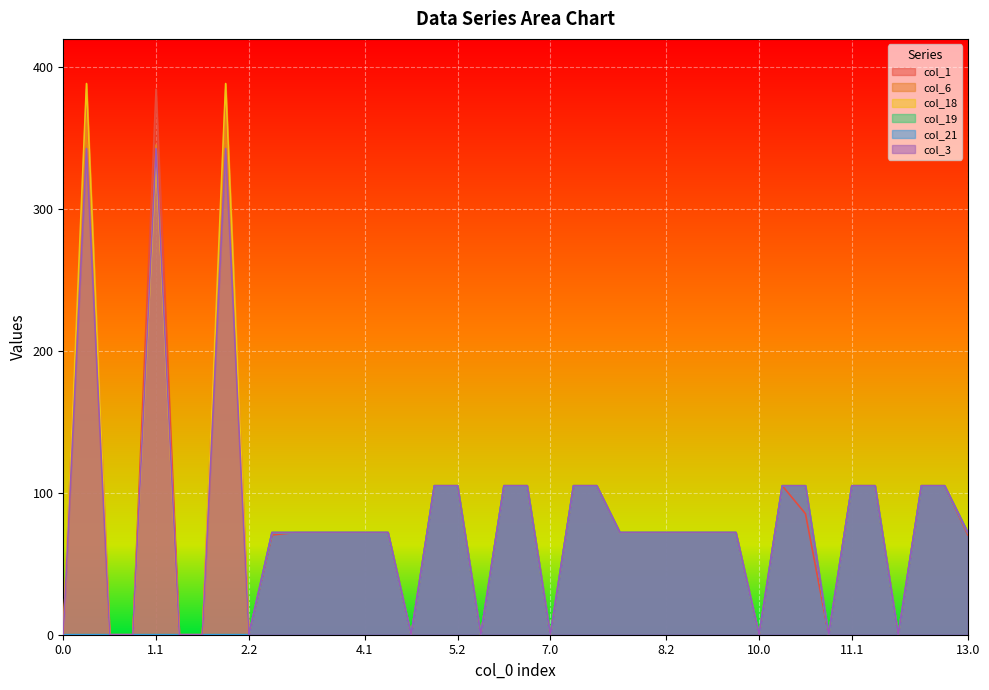

Which has a higher value, 4.0 or 7.2?

7.2